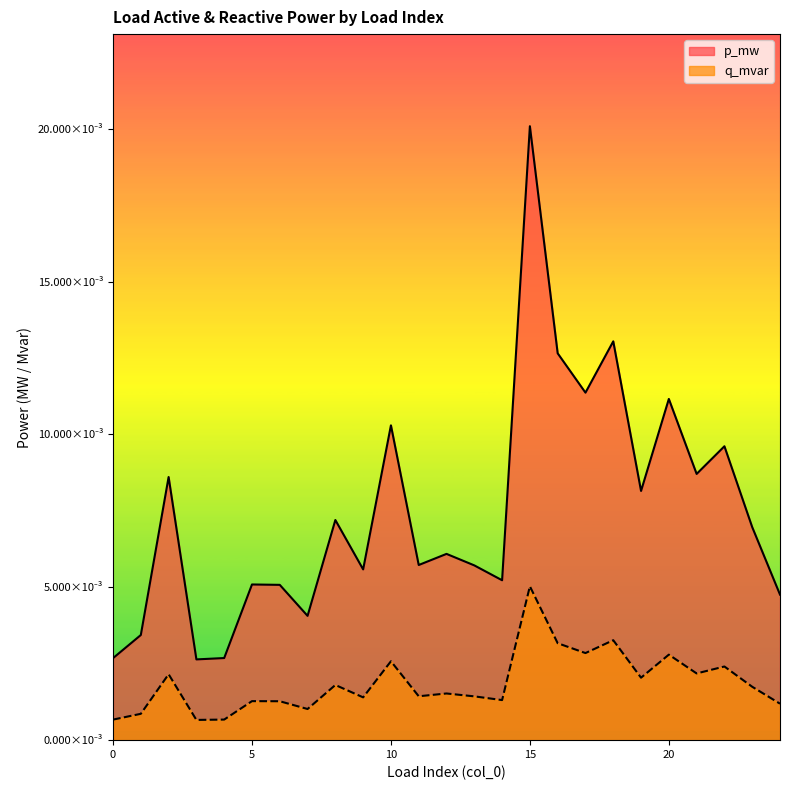

Between 1 and 14, which is larger?

14